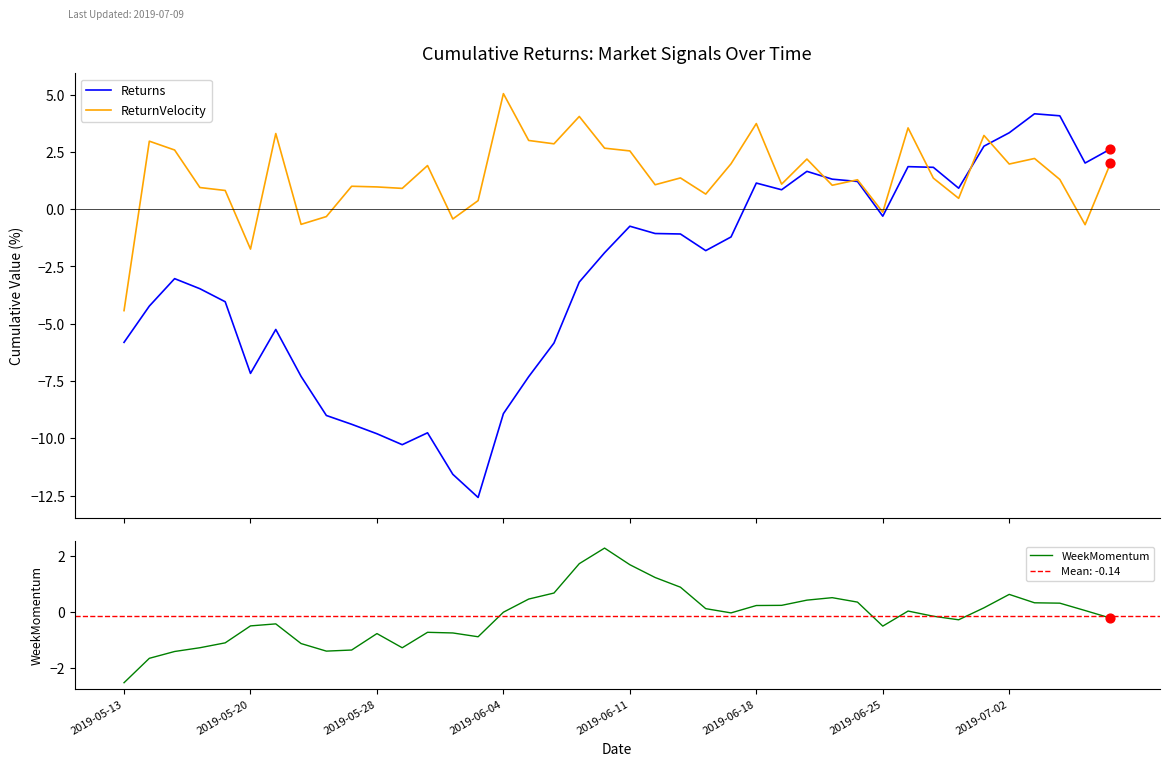

Which series has the widest spread of Y values?

Returns